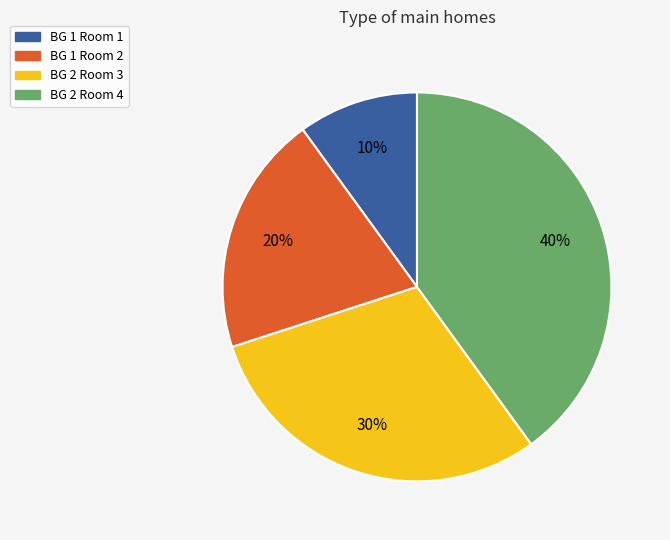

Is it true that BG 2 Room 3 is 37% of the pie?

False